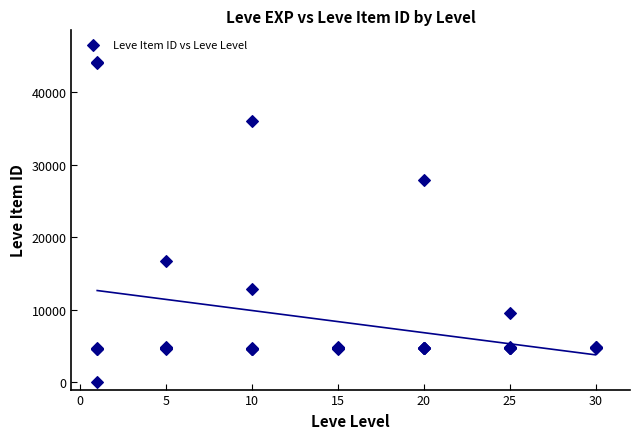

What Y value in the scatter plot is closest to 22050?

16734